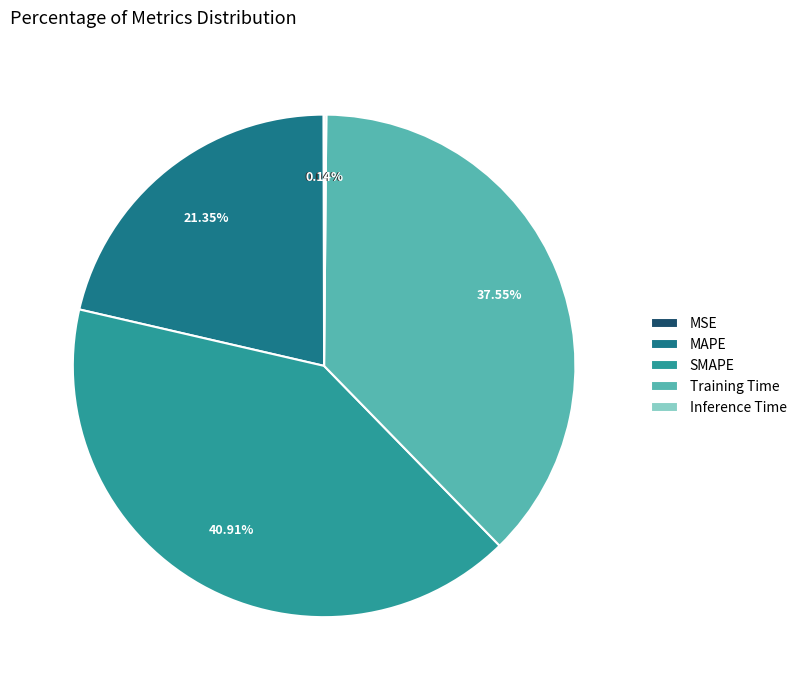

Is the sum of MAPE and SMAPE greater than half?

Yes